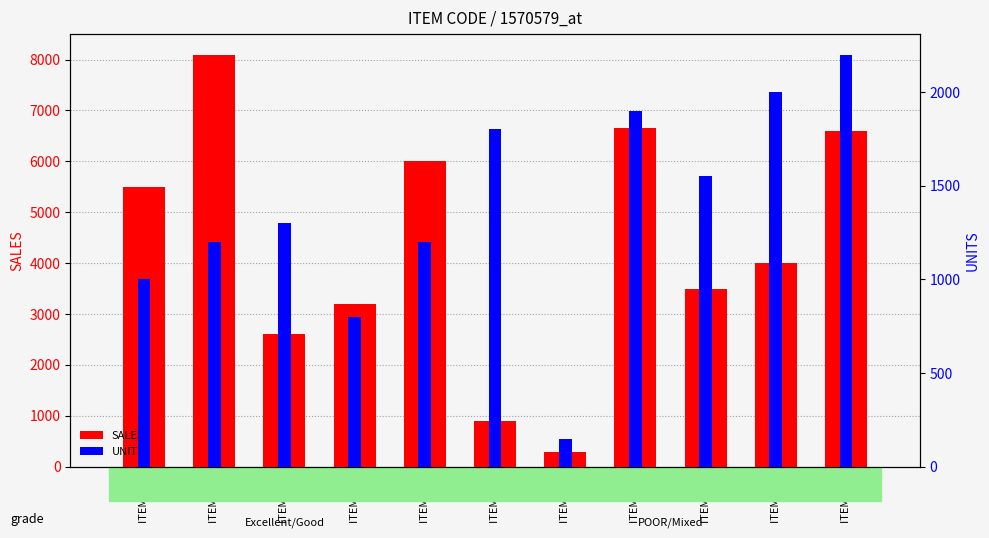

How many groups of bars are there?

11